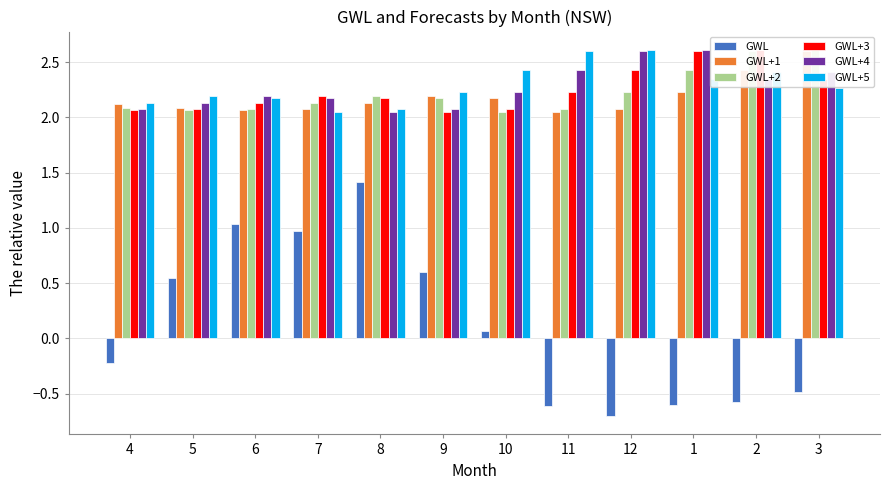

What is the approximate value of GWL at 11?

-0.6